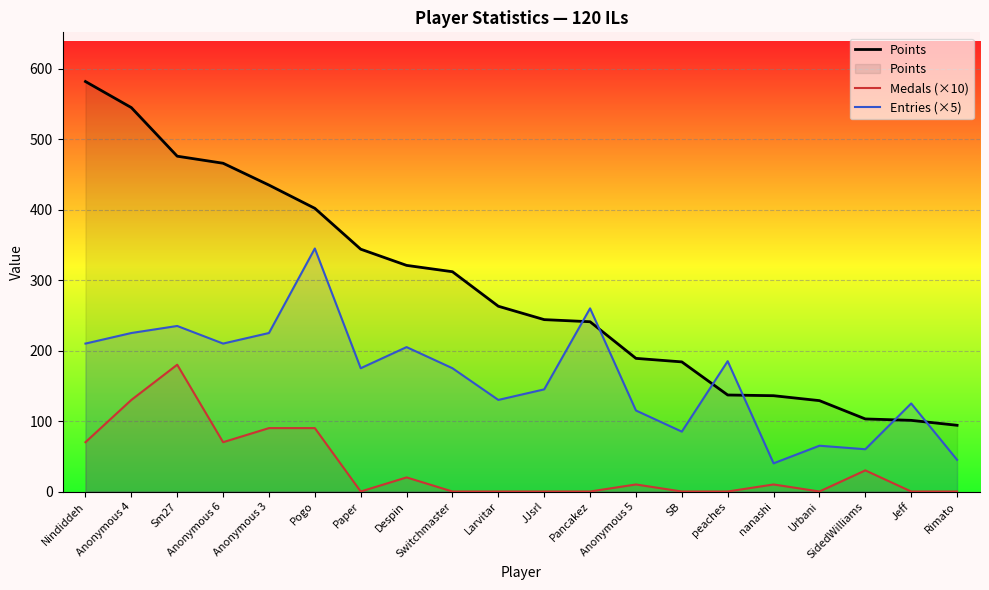

How many data points in Medals (×10) are above 10?

8